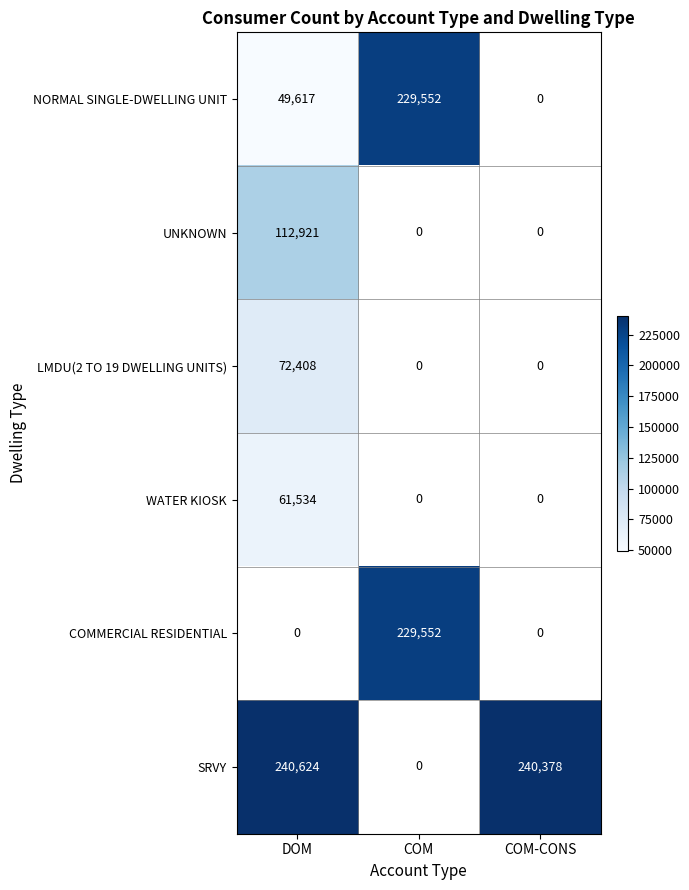

Is it true that SRVY equals 328147 at COM-CONS?

False